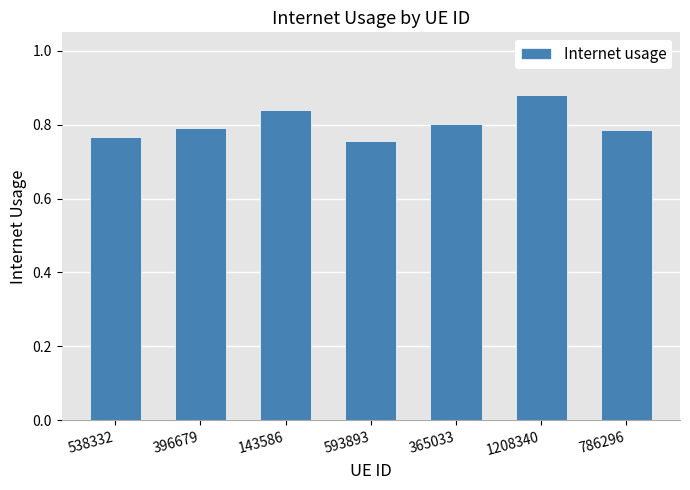

What is the label of the 5th bar from the right?

143586